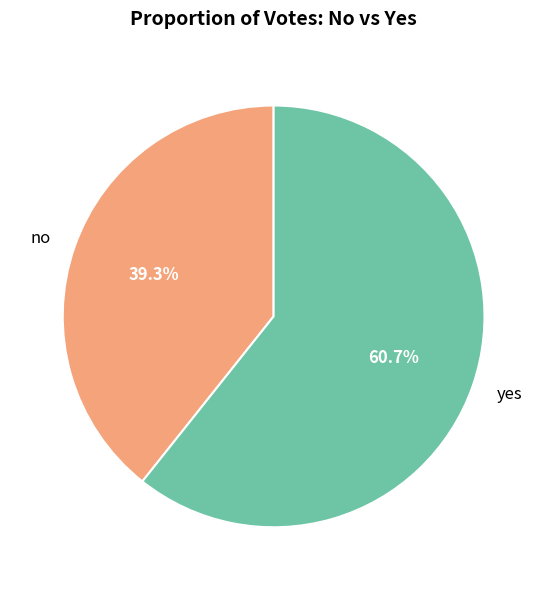

How many segments does this pie chart have?

2